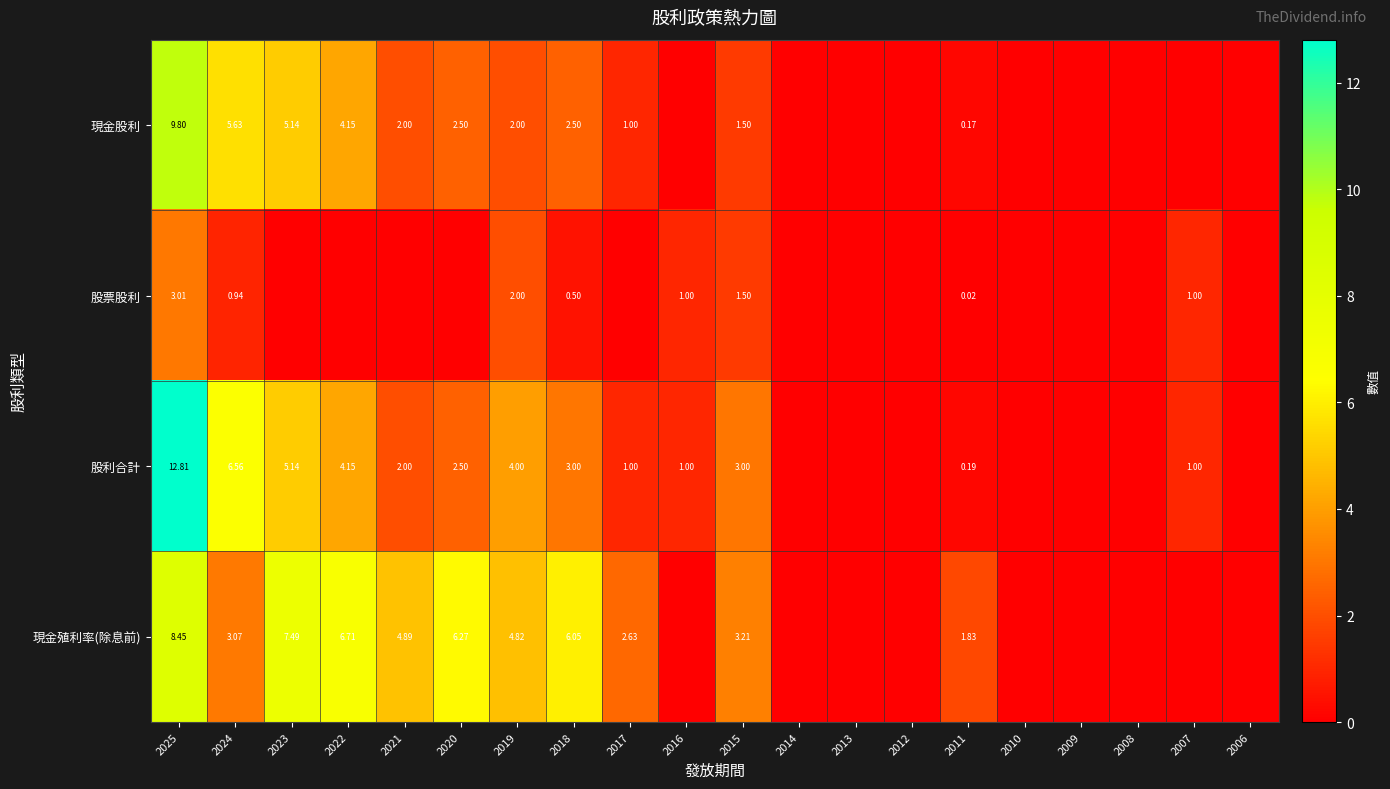

Which category has the highest value across all series?

2025